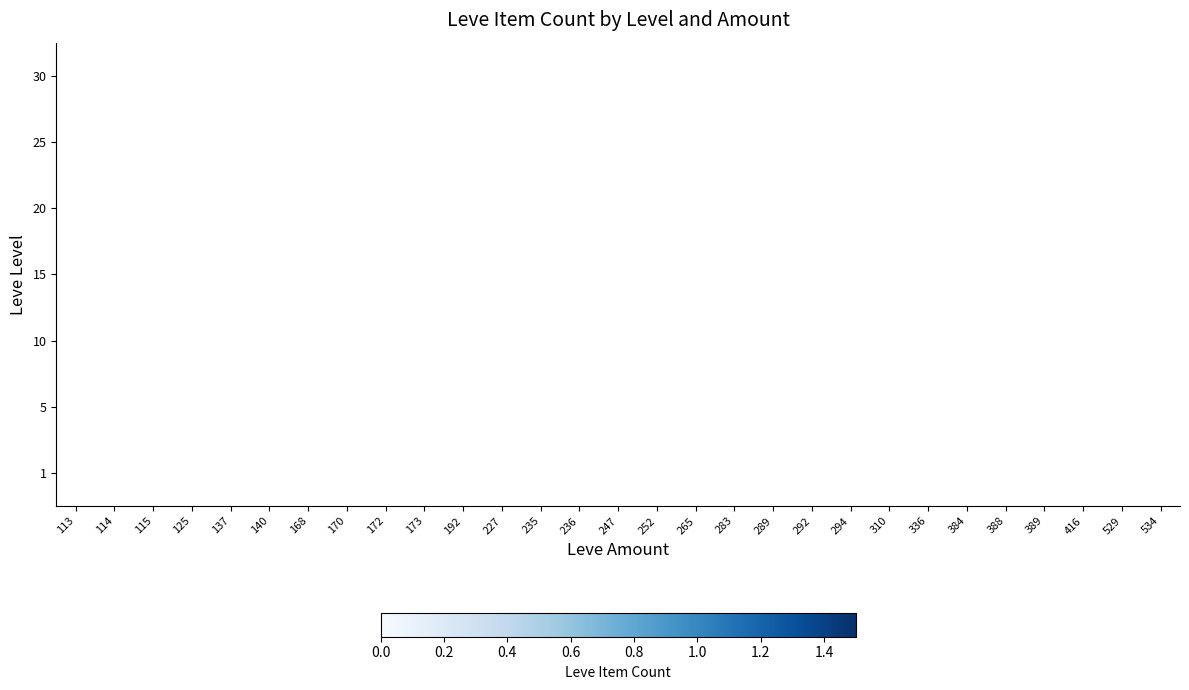

Which category has the highest value across all series?

140